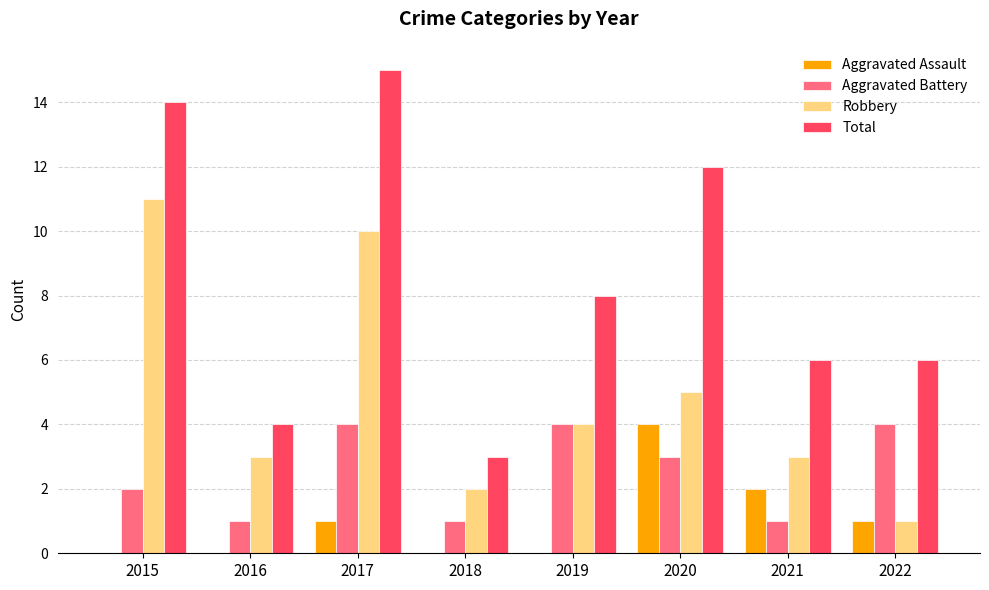

Read the Total value at 2022.

6